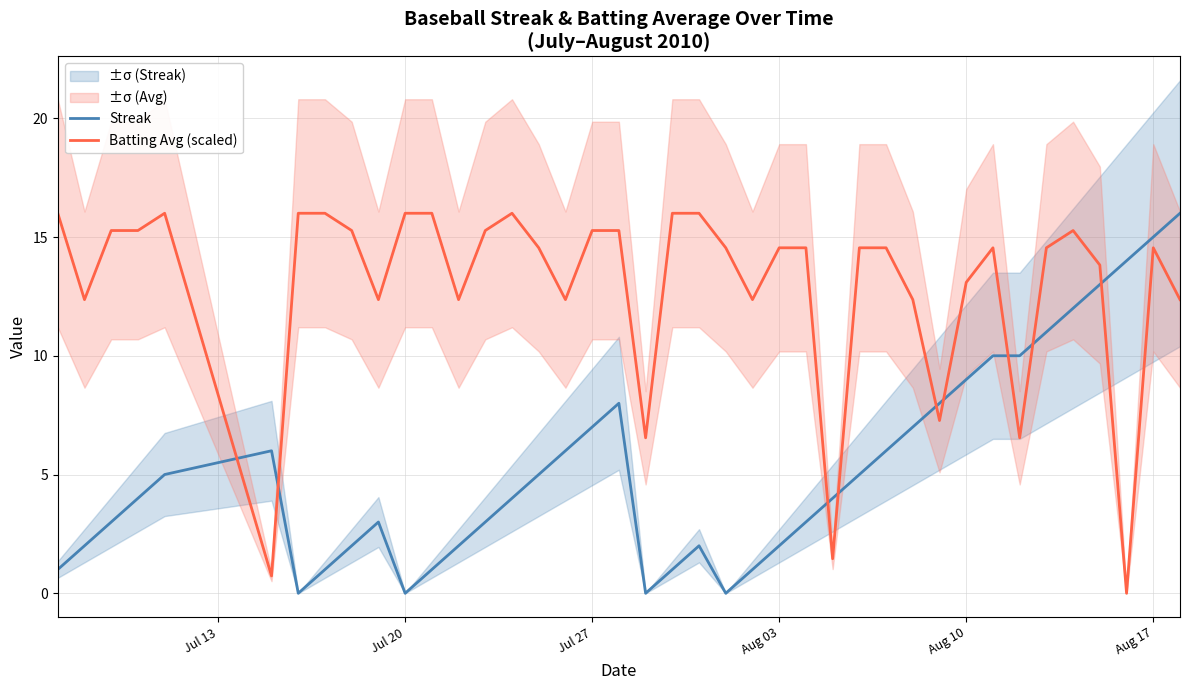

The Streak series shows 15.0 at Aug 17. True or false?

True